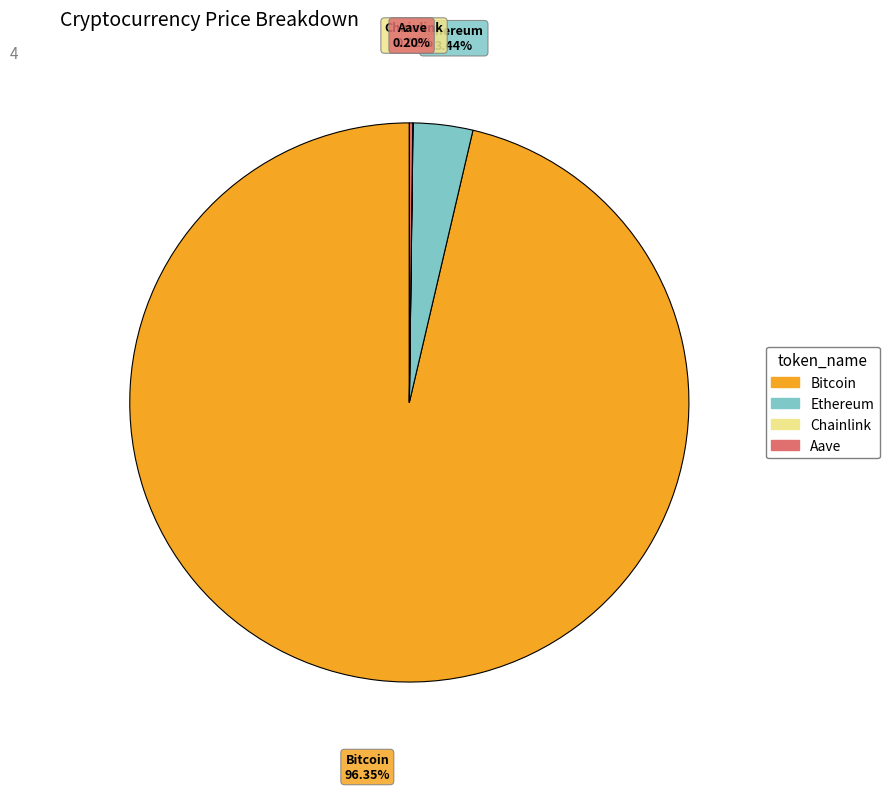

Which slice is the largest?

Bitcoin